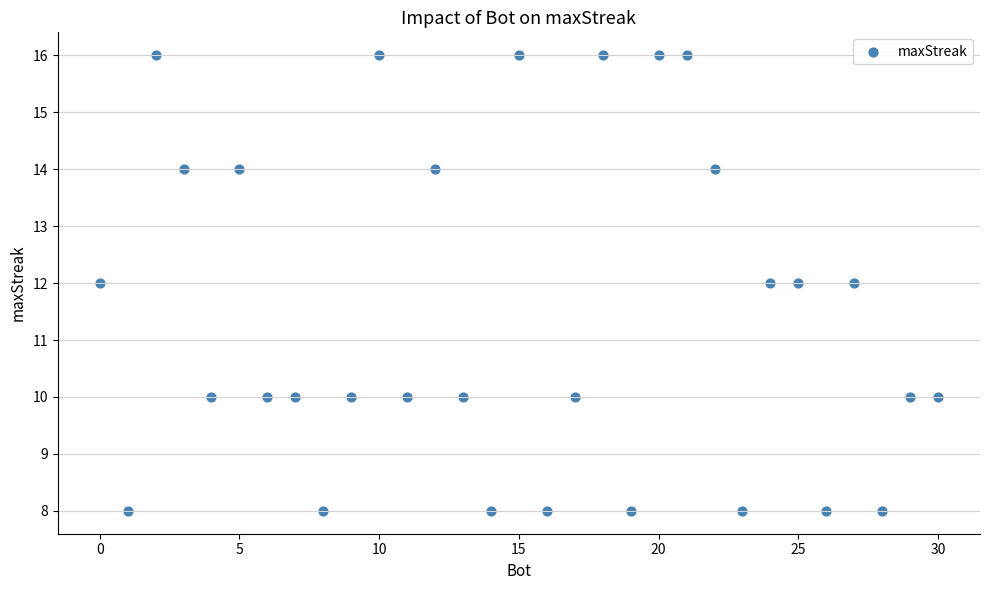

What is the range of X values (max minus min)?

30